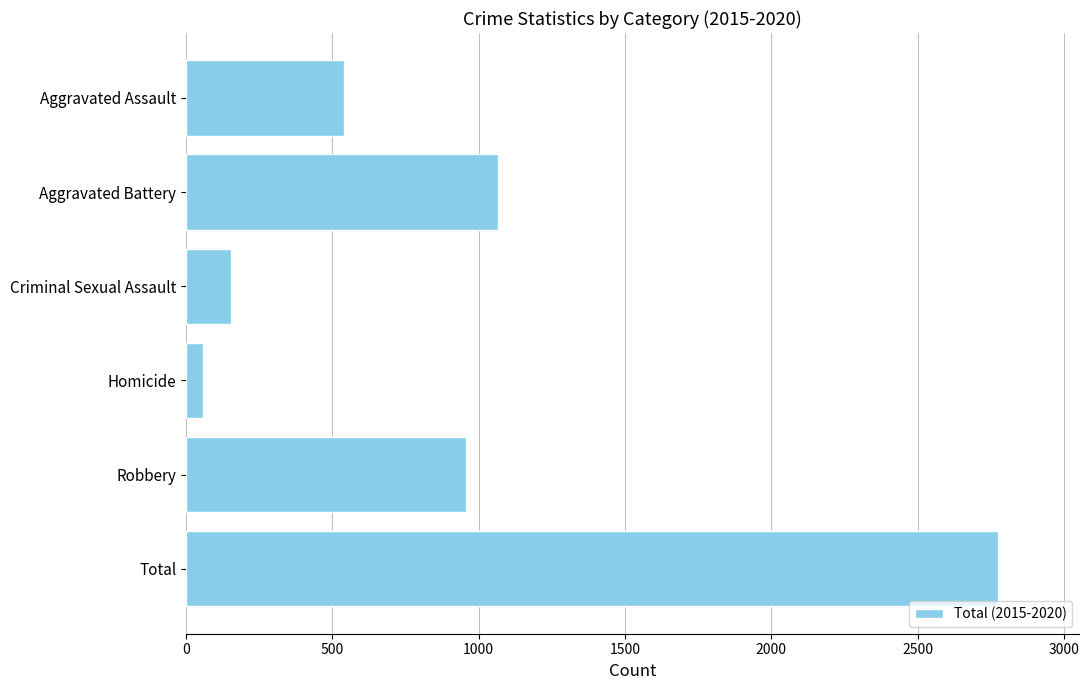

What is the difference between the maximum and minimum values?

2716